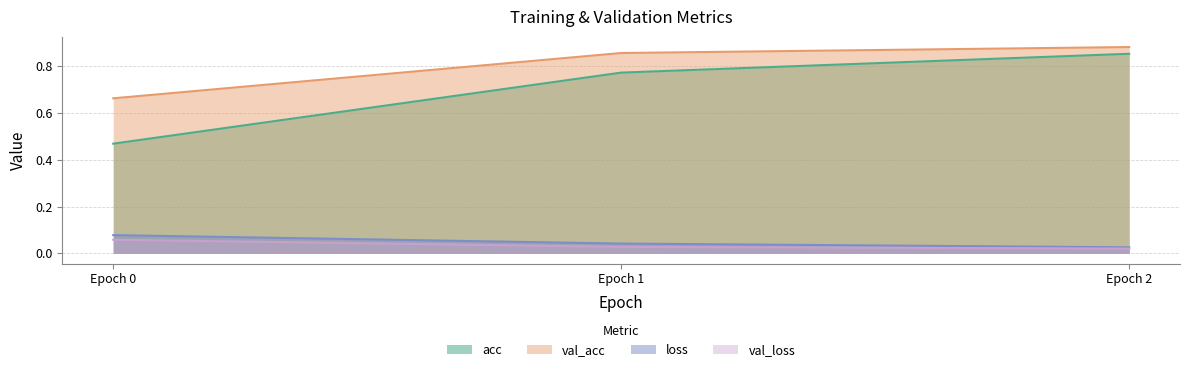

How many lines are shown in the chart?

4